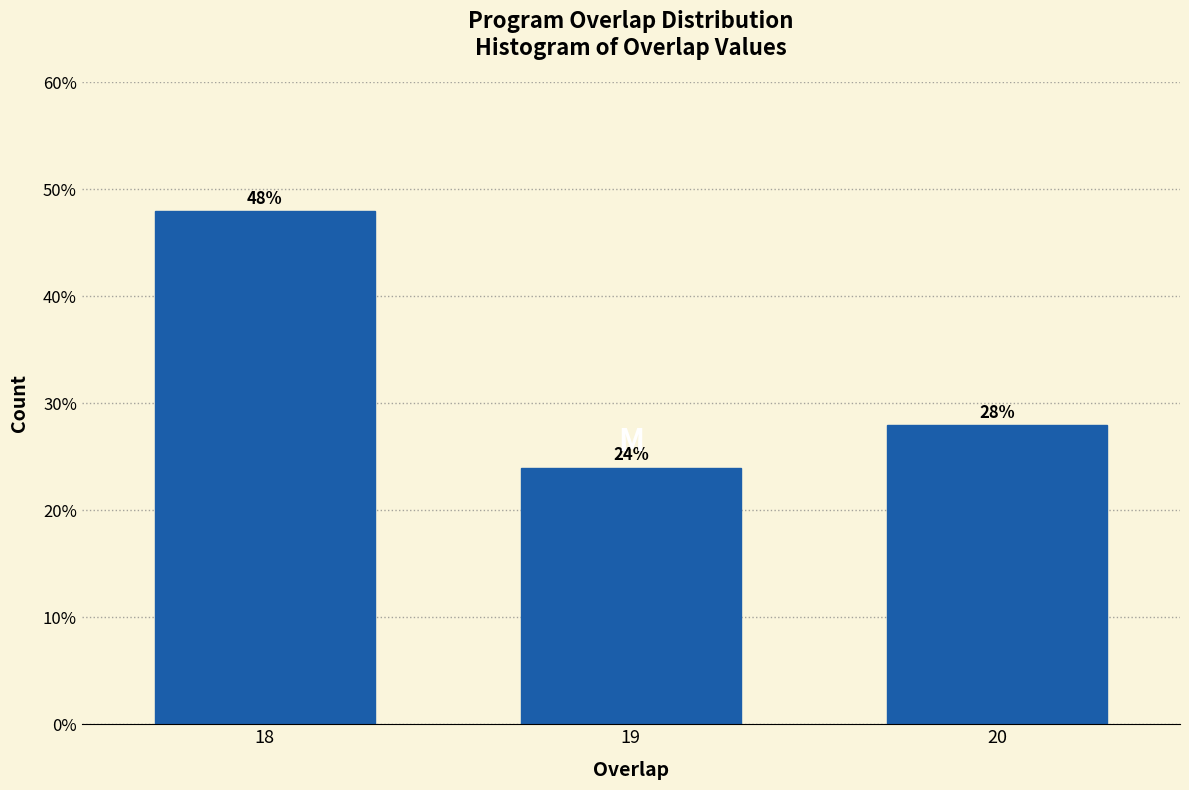

Reading right to left, extract all data points from this chart.

20=28.0	19=24.0	18=48.0